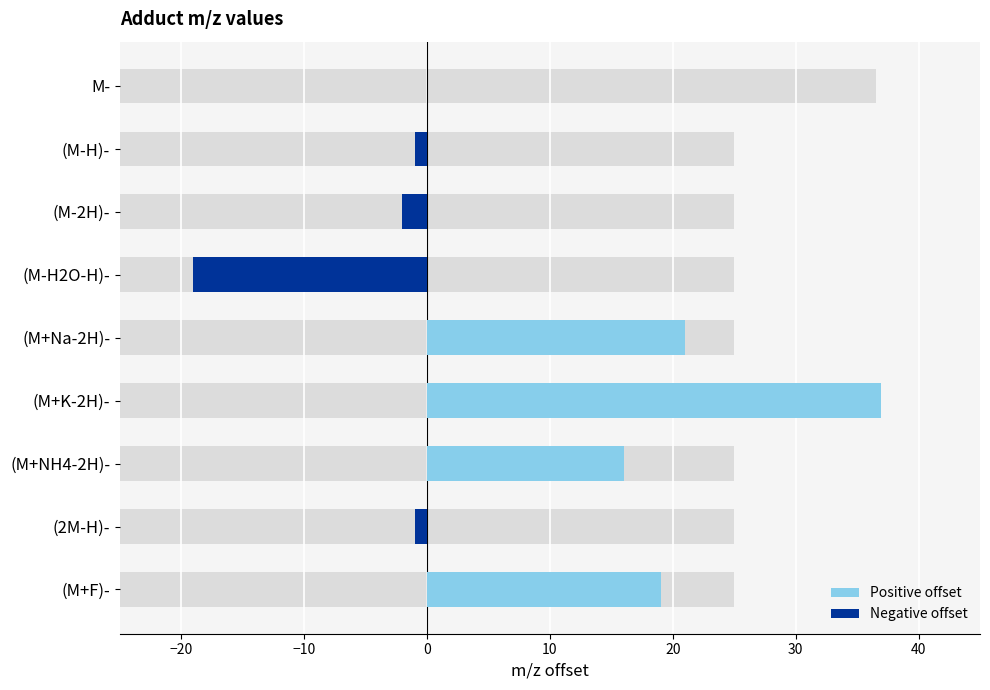

What is the average value?

7.8